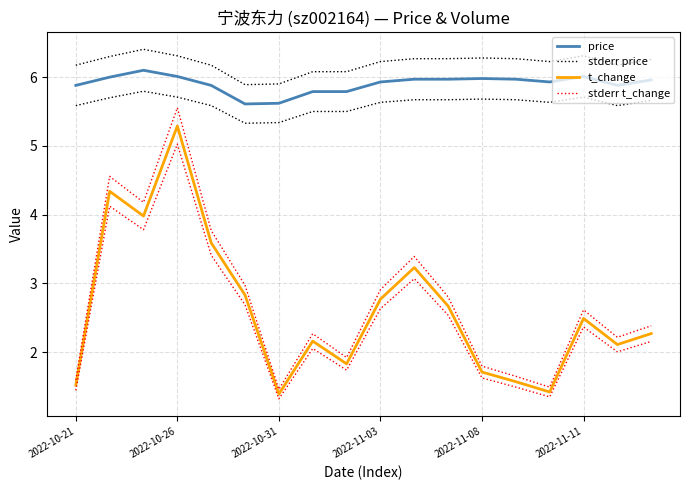

How many lines are shown in the chart?

4